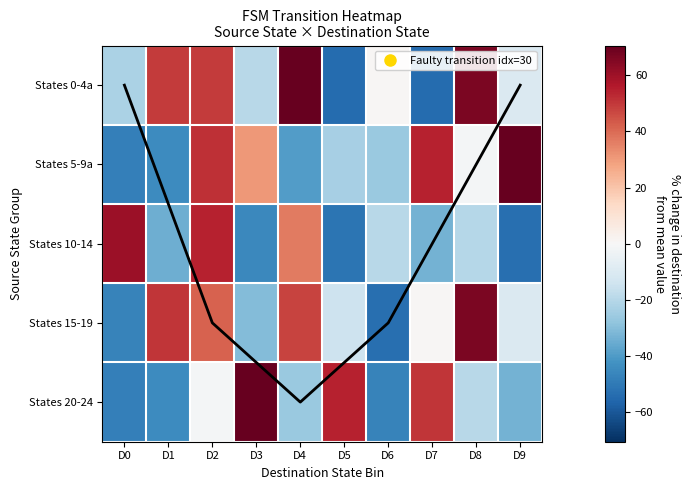

True or false: States 10-14 has a value of 54.6 at D2.

True